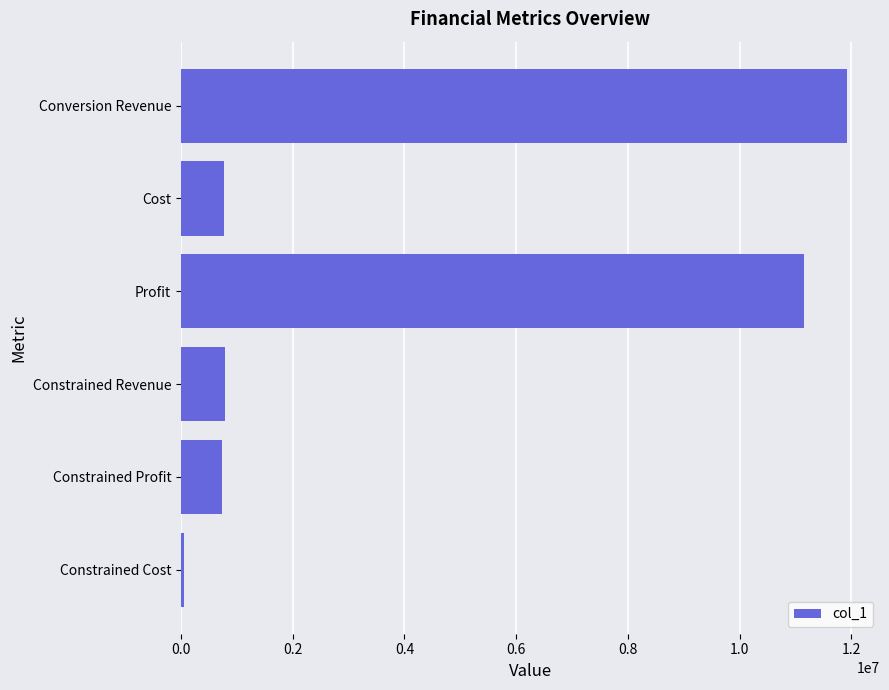

What is the sum of all values?

25396174.9